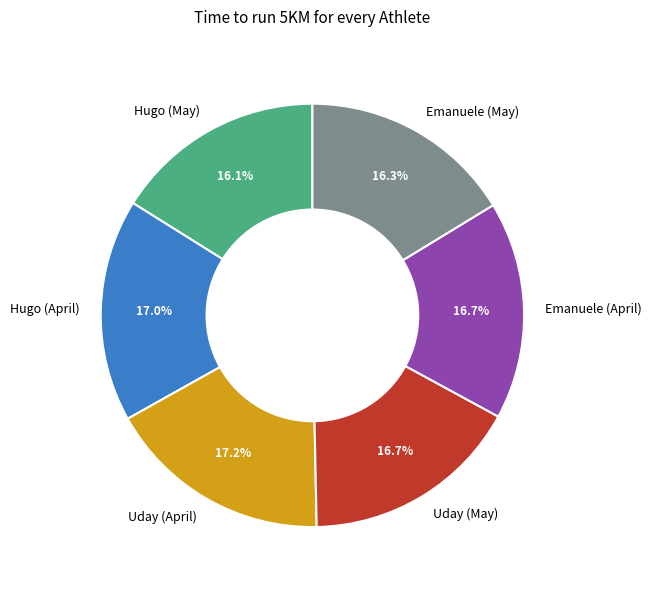

Is there any slice that represents more than half of the pie?

No